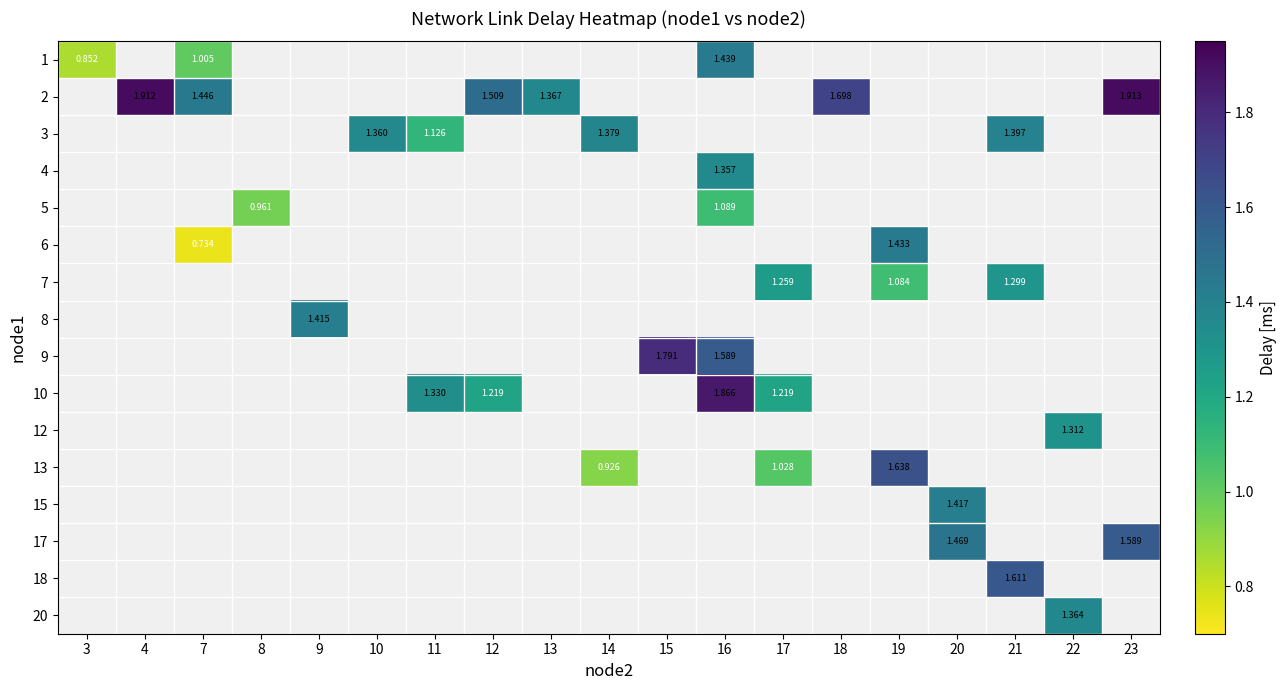

Which has a higher value, 22 or 19?

19